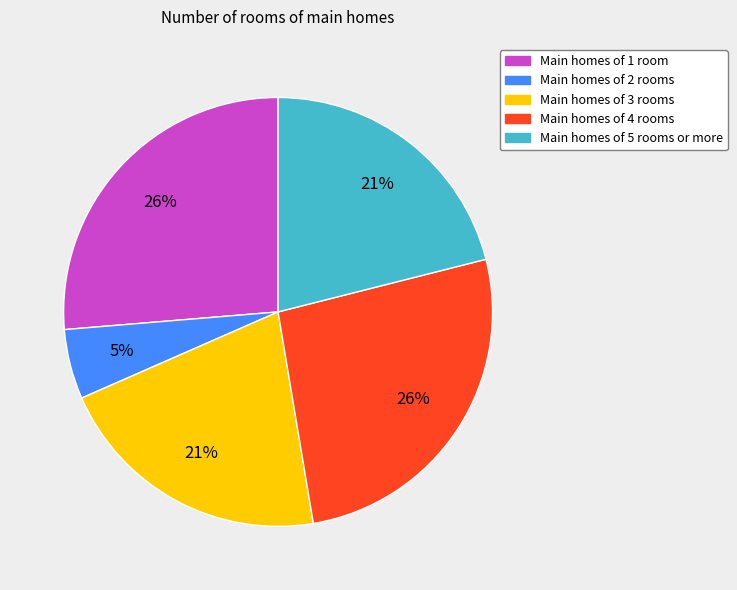

How many slices are in this pie chart?

5